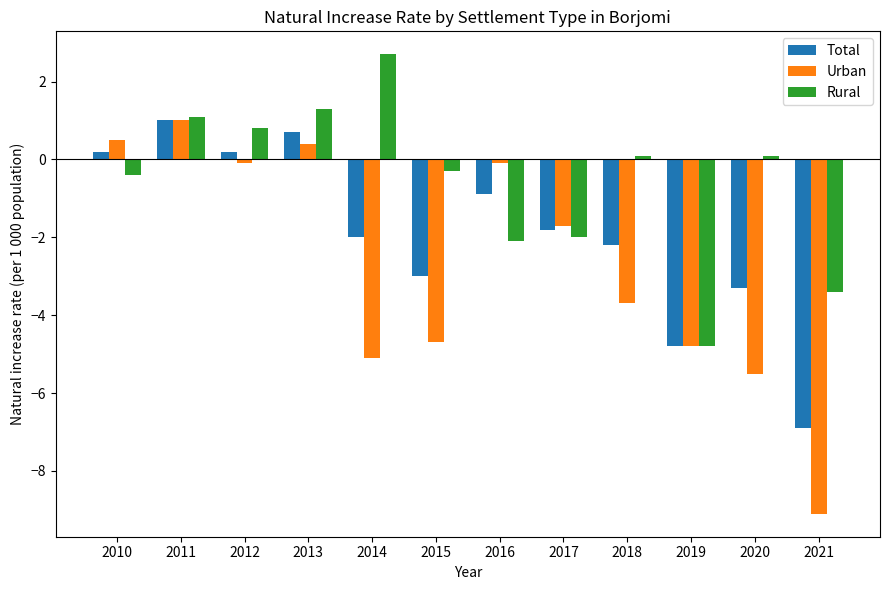

What is the sum of all Total values?

-22.8